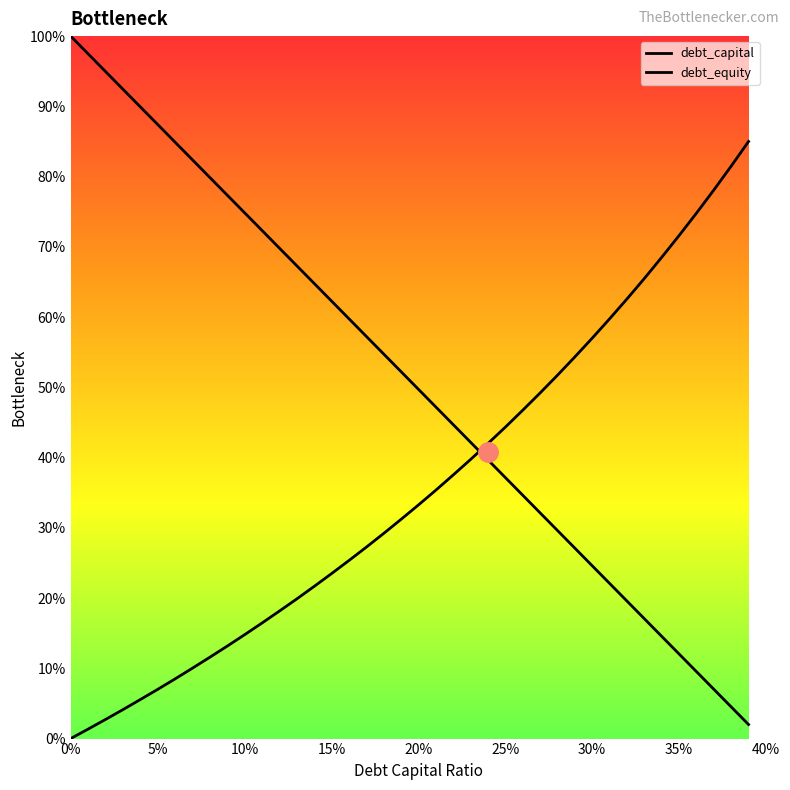

Does the chart display data point markers on the line(s)?

No